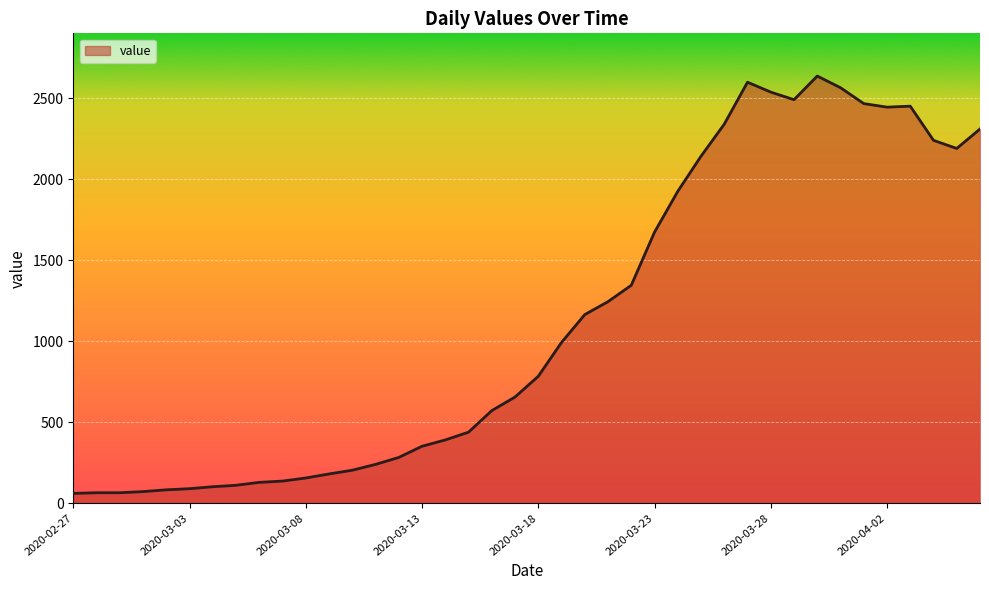

What is the minimum value shown in the chart?

61